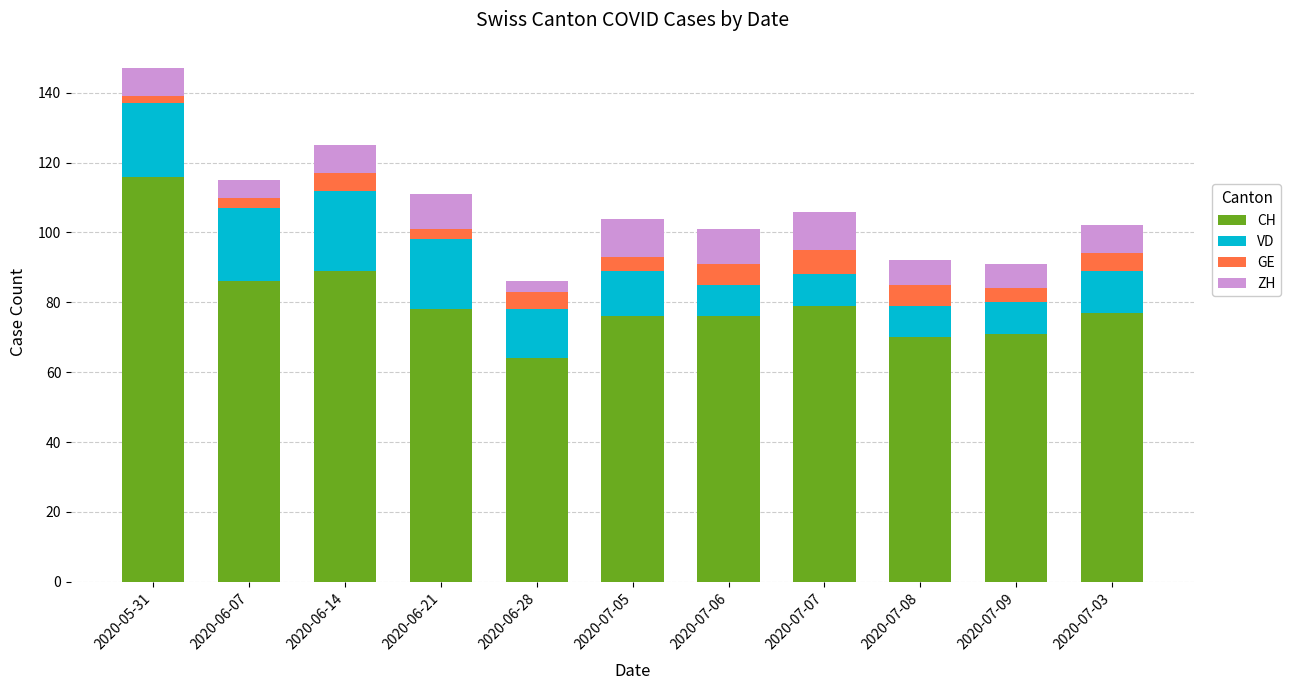

At which category is the sum across all series the highest?

2020-05-31